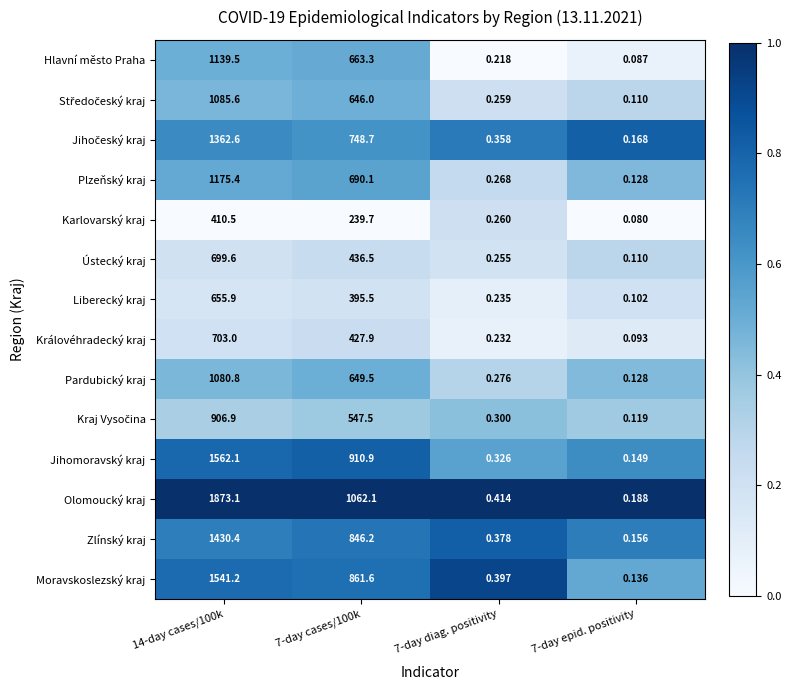

Which series has the widest spread of values?

Olomoucký kraj